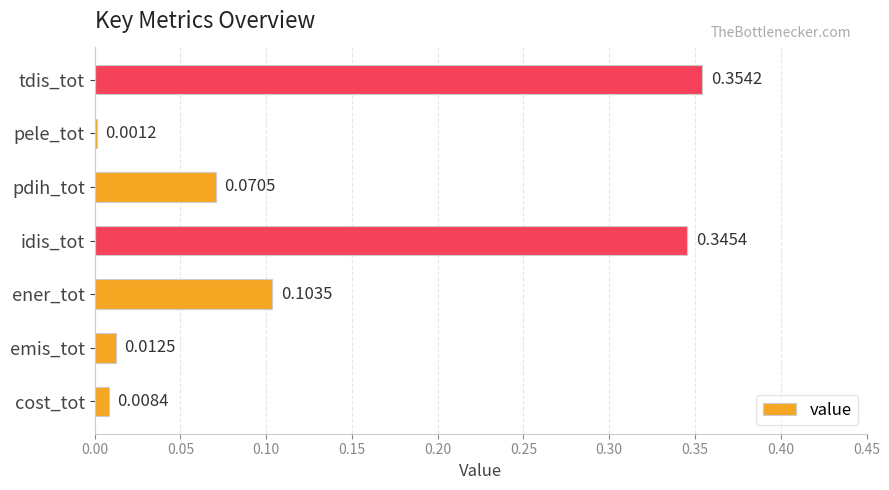

Count the number of data series in this chart.

1